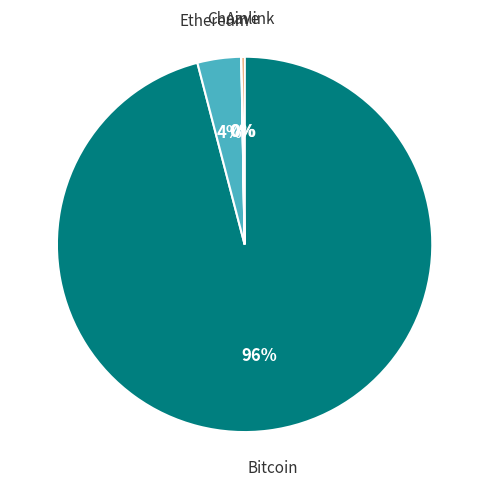

Which slice is the largest?

Bitcoin